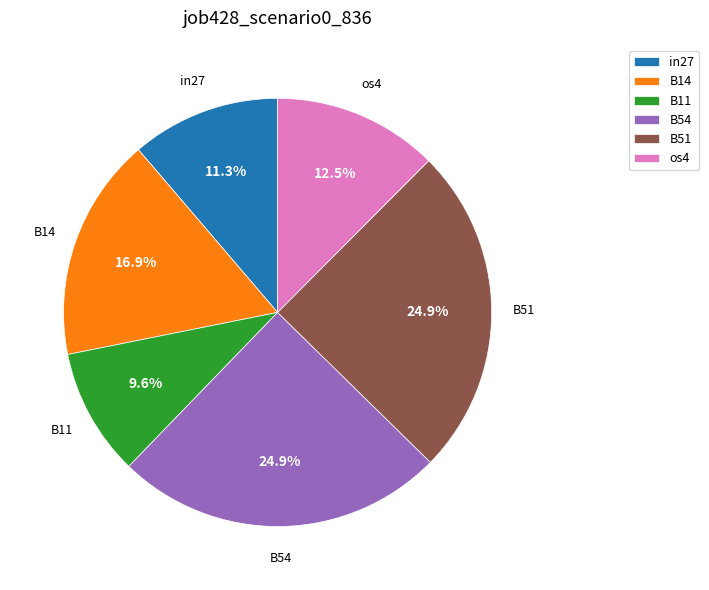

What is the smallest slice in the pie chart?

B11